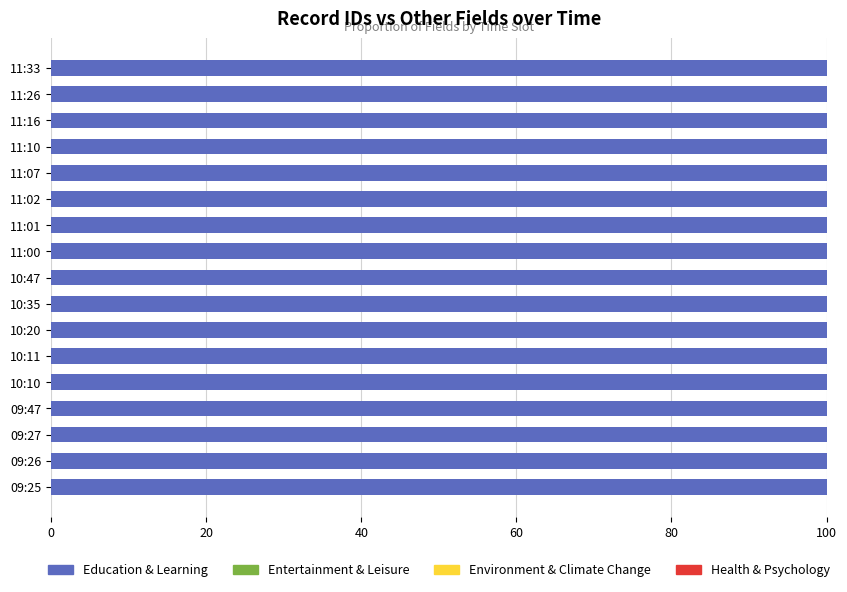

Count the number of categories in the chart.

17